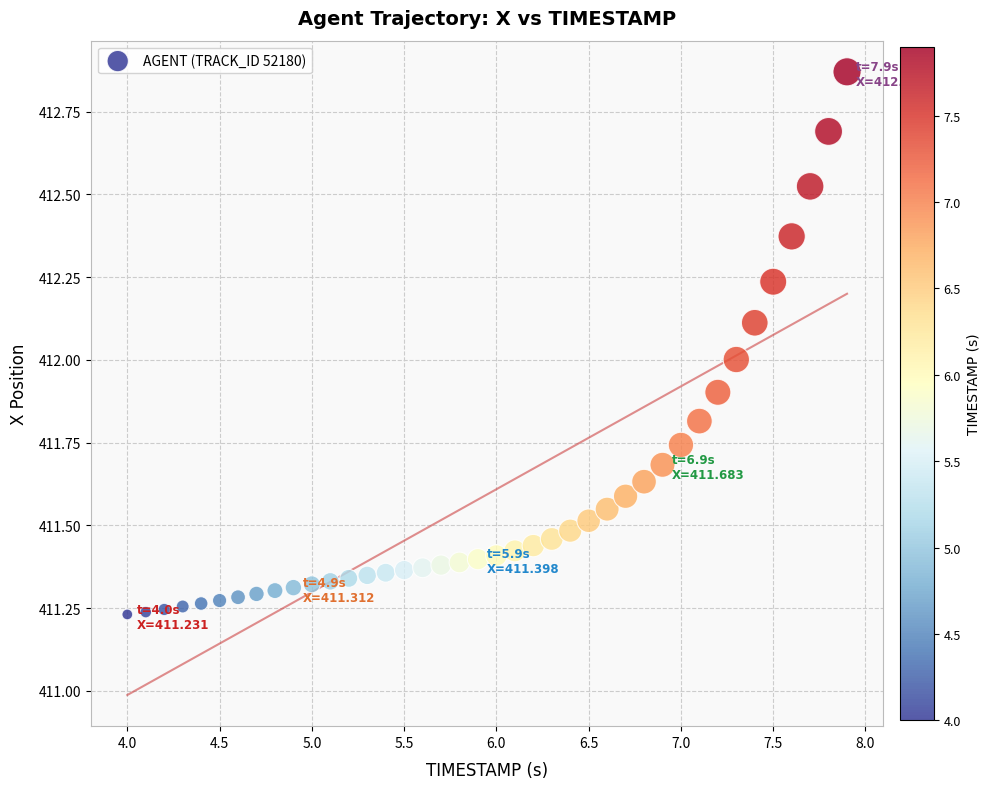

What is the range of X values (max minus min)?

3.9